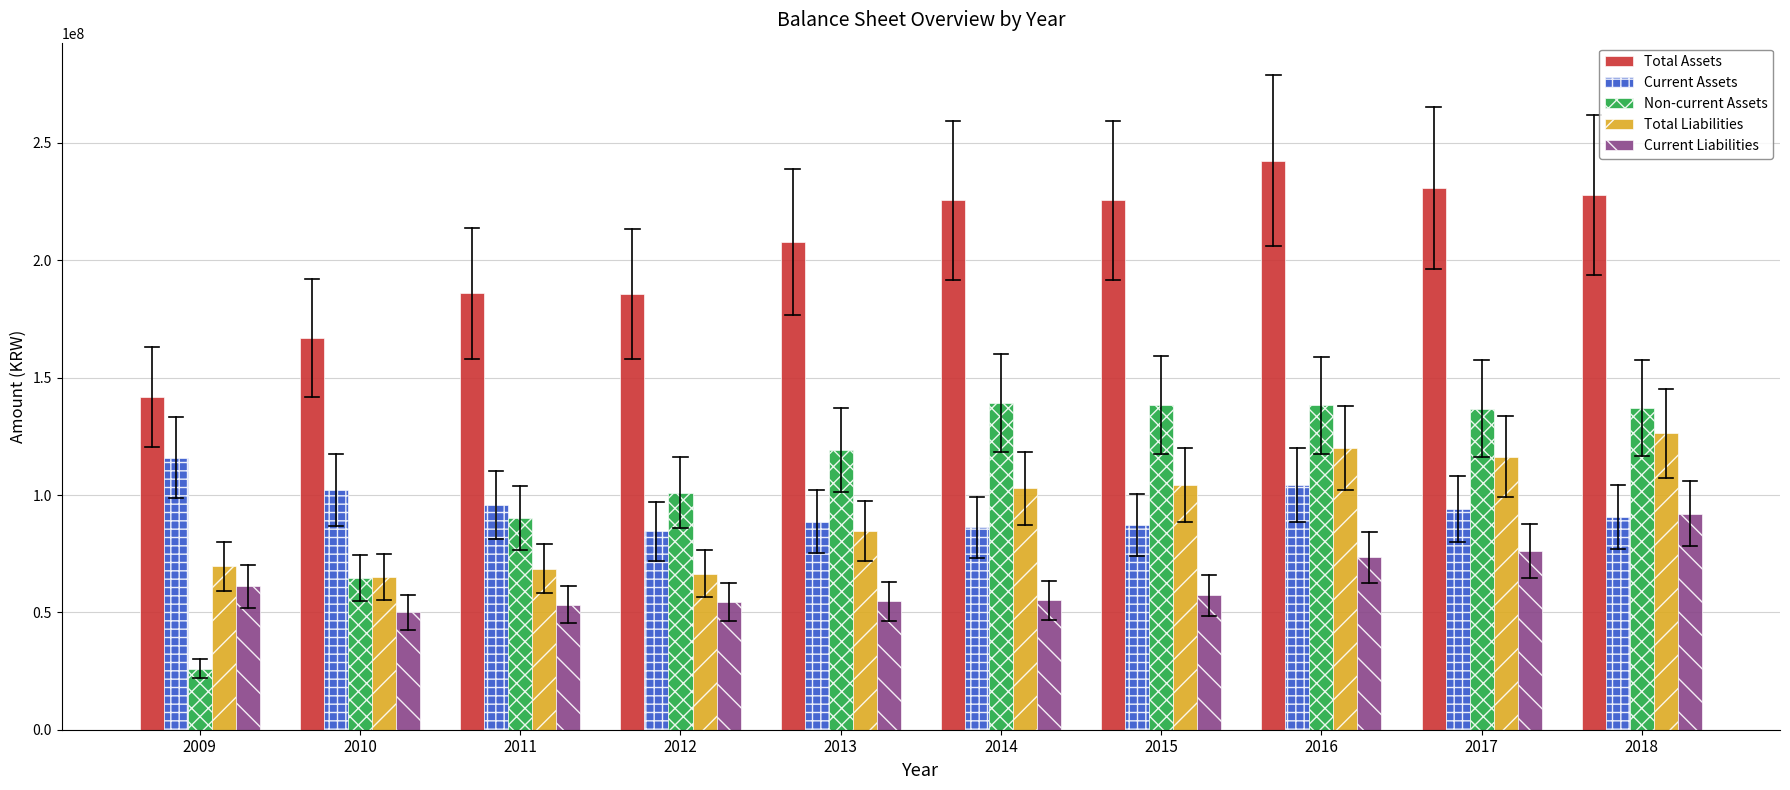

Where does the Current Assets series first go above 93977948?

2009